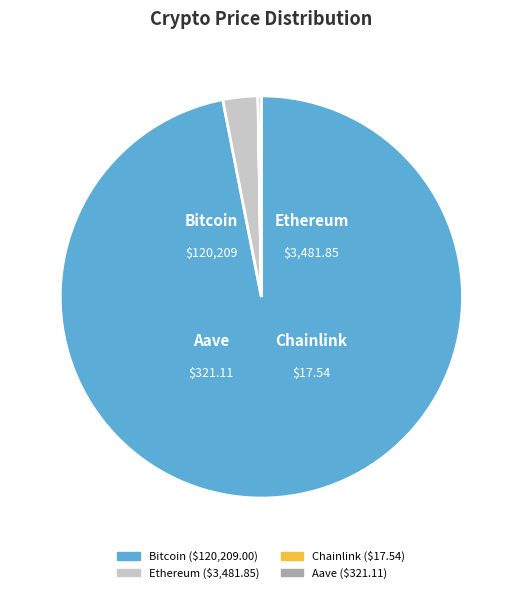

Which slice is the largest?

Bitcoin